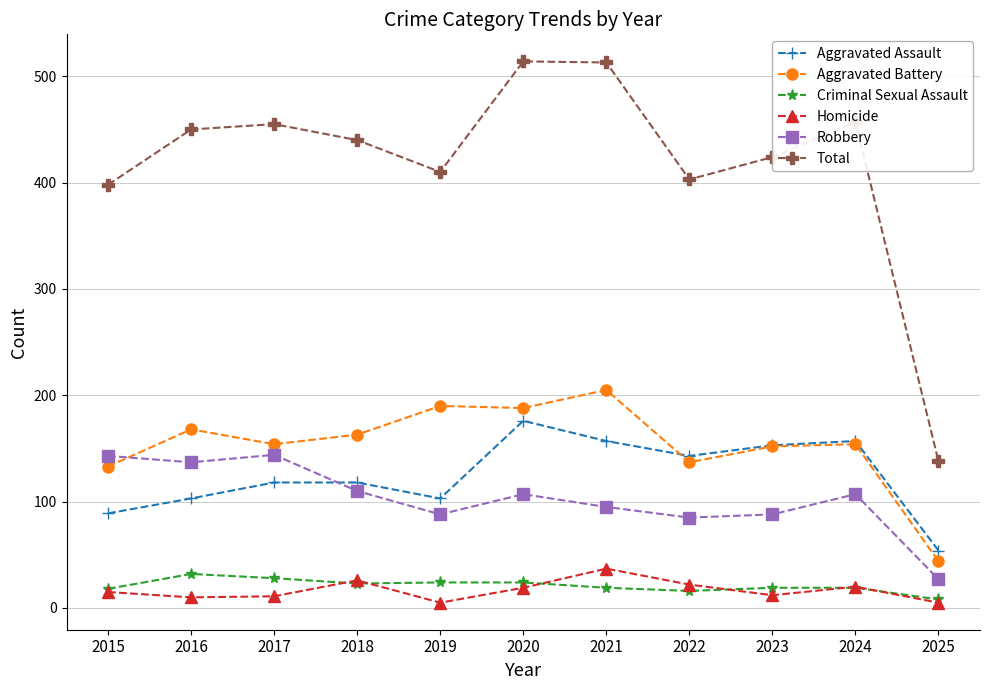

After their last crossing, which series has the higher values: Aggravated Battery or Robbery?

Aggravated Battery